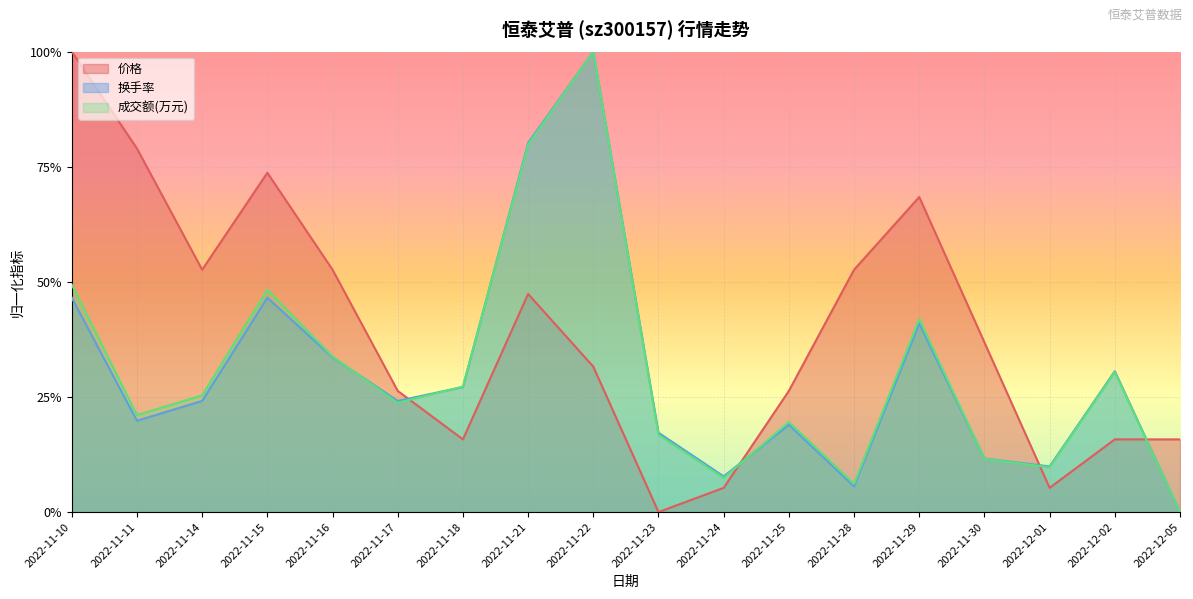

True or false: 价格 has more than 1 interior local peaks.

True